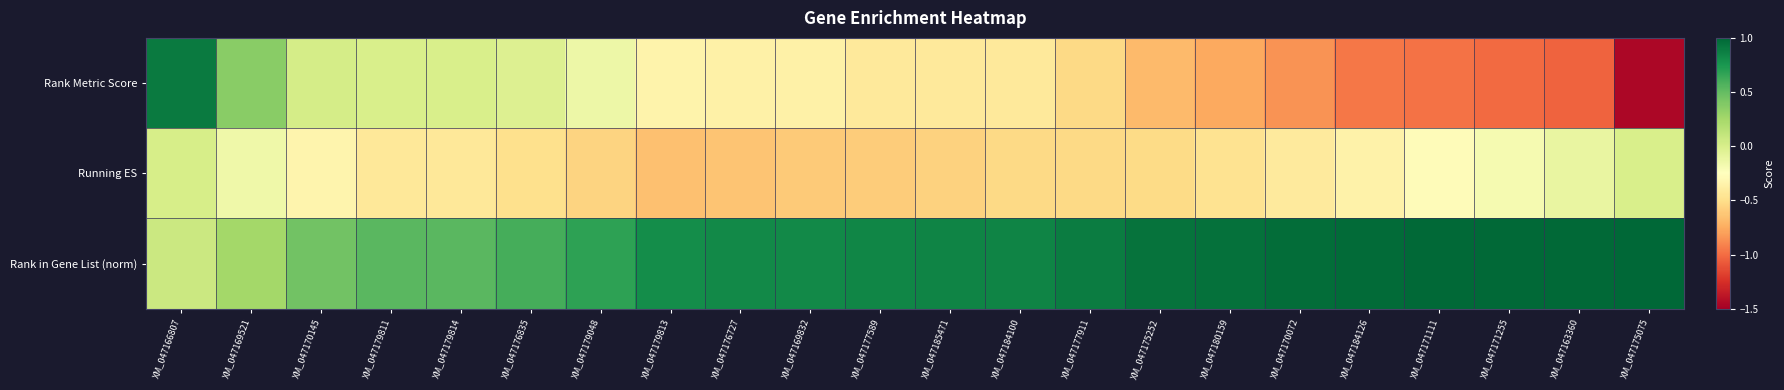

Reading right to left, list all the values displayed in this chart.

Rank Metric Score: XM_047175075=-1.5	XM_047163360=-1.0	XM_047171255=-1.0	XM_047171111=-1.0	XM_047184126=-1.0	XM_047170072=-0.9	XM_047180159=-0.8	XM_047175252=-0.7	XM_047177911=-0.5	XM_047184100=-0.4	XM_047185471=-0.4	XM_047177589=-0.4	XM_047169832=-0.4	XM_047176727=-0.4	XM_047179813=-0.3	XM_047179048=-0.1	XM_047176835=-0.0	XM_047179814=0.0	XM_047179811=0.0	XM_047170145=0.0	XM_047169521=0.4	XM_047166807=0.9
Running ES: XM_047175075=0.0	XM_047163360=-0.1	XM_047171255=-0.2	XM_047171111=-0.3	XM_047184126=-0.3	XM_047170072=-0.4	XM_047180159=-0.5	XM_047175252=-0.5	XM_047177911=-0.5	XM_047184100=-0.5	XM_047185471=-0.6	XM_047177589=-0.6	XM_047169832=-0.6	XM_047176727=-0.6	XM_047179813=-0.7	XM_047179048=-0.6	XM_047176835=-0.5	XM_047179814=-0.4	XM_047179811=-0.4	XM_047170145=-0.3	XM_047169521=-0.1	XM_047166807=0.0
Rank in Gene List (norm): XM_047175075=1.0	XM_047163360=1.0	XM_047171255=1.0	XM_047171111=1.0	XM_047184126=1.0	XM_047170072=1.0	XM_047180159=1.0	XM_047175252=0.9	XM_047177911=0.9	XM_047184100=0.8	XM_047185471=0.8	XM_047177589=0.8	XM_047169832=0.8	XM_047176727=0.8	XM_047179813=0.8	XM_047179048=0.7	XM_047176835=0.6	XM_047179814=0.5	XM_047179811=0.5	XM_047170145=0.4	XM_047169521=0.3	XM_047166807=0.1